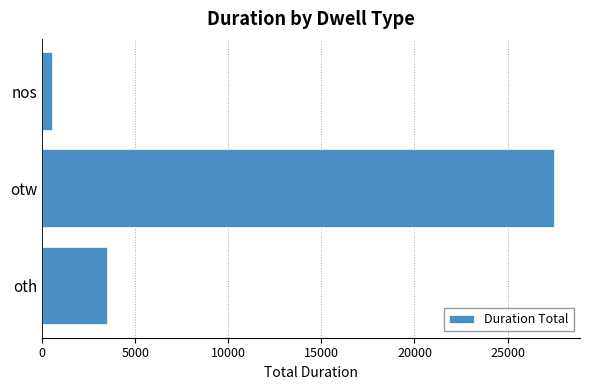

How many series are shown in this chart?

1